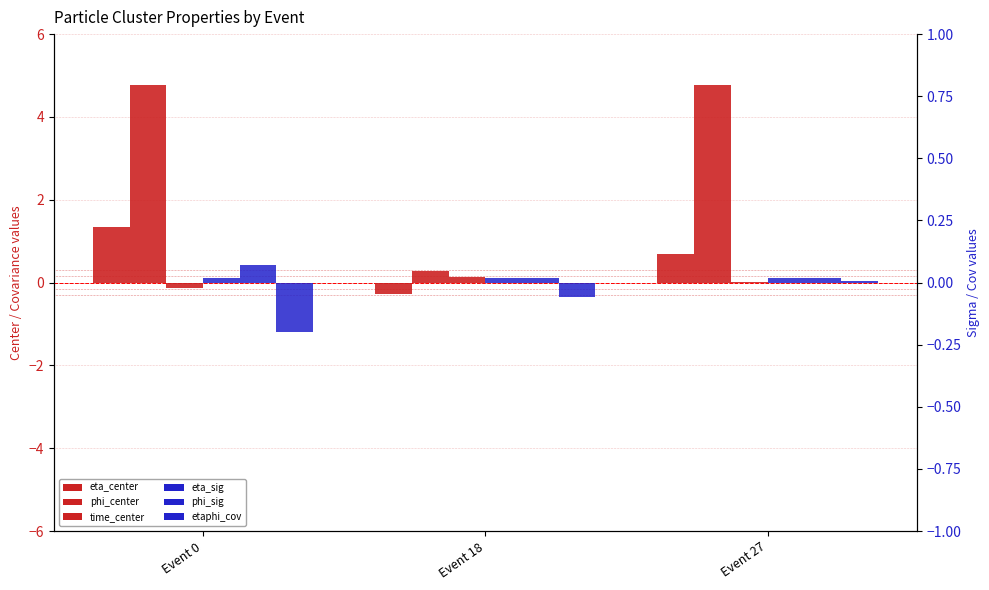

What is the value of the eta_center bar at the 1st from the left?

1.3